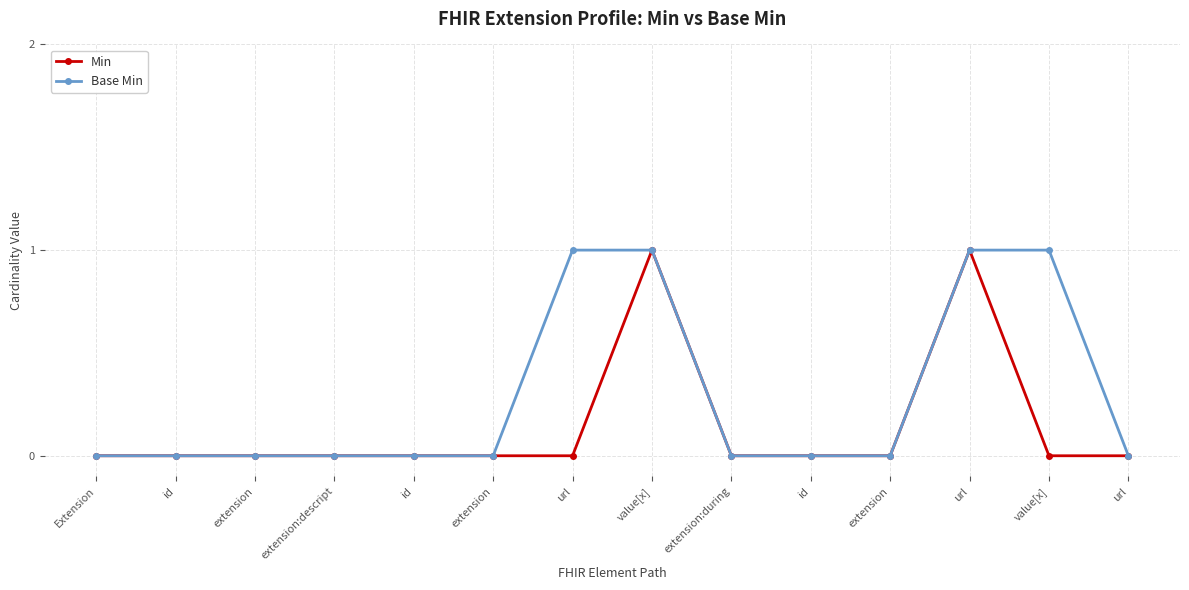

How many lines are shown in the chart?

2